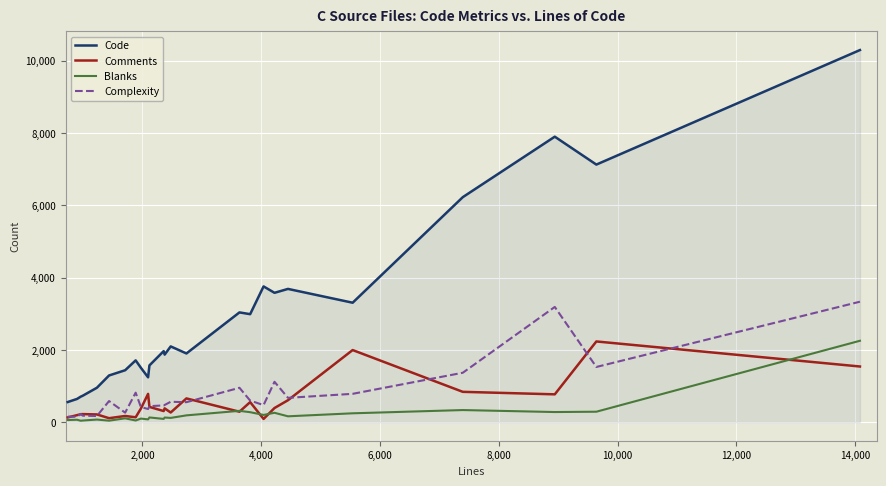

How many distinct data groups are displayed?

4